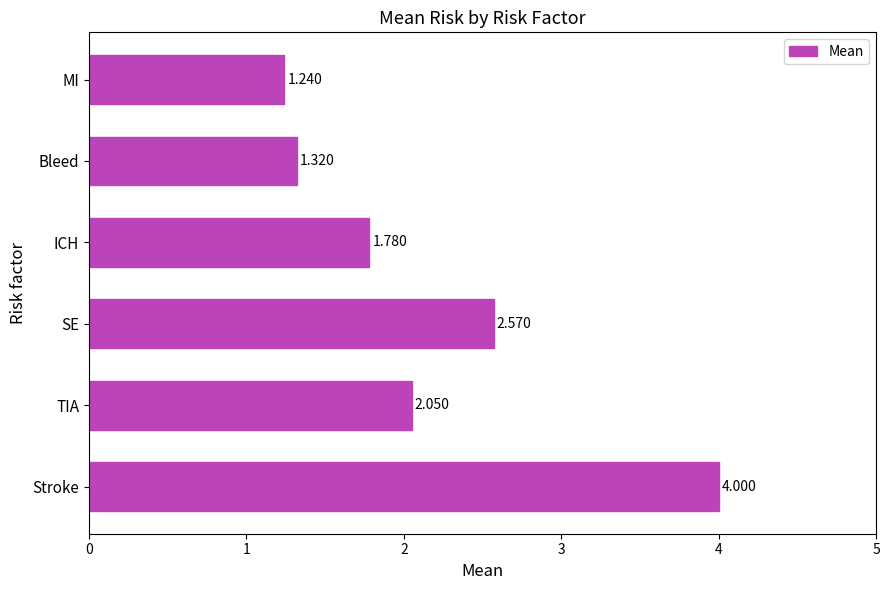

Count the number of values greater than 2.

3